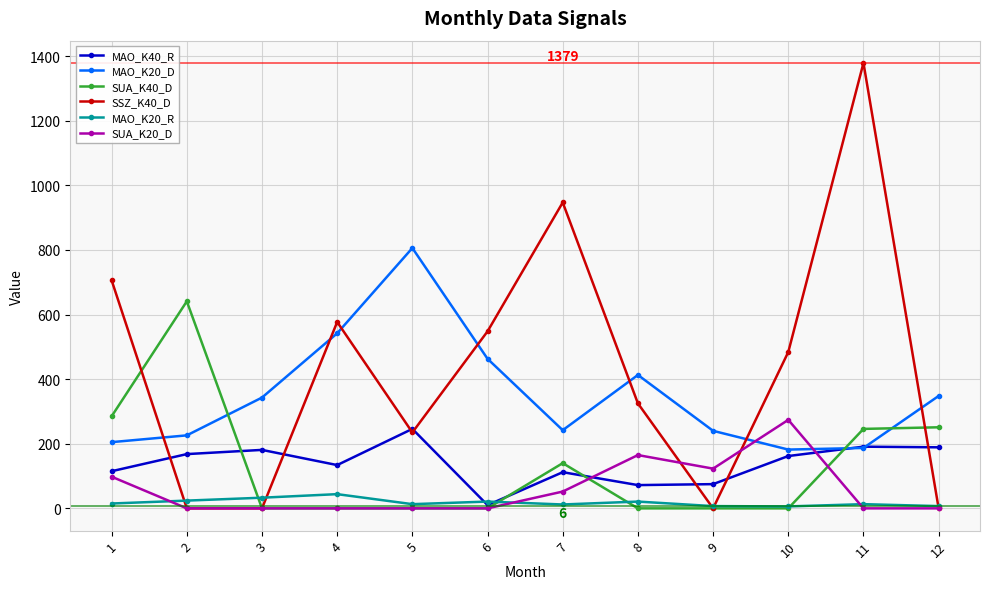

Is the value of SUA_K20_D at 7 greater than the value of SSZ_K40_D at 7?

No